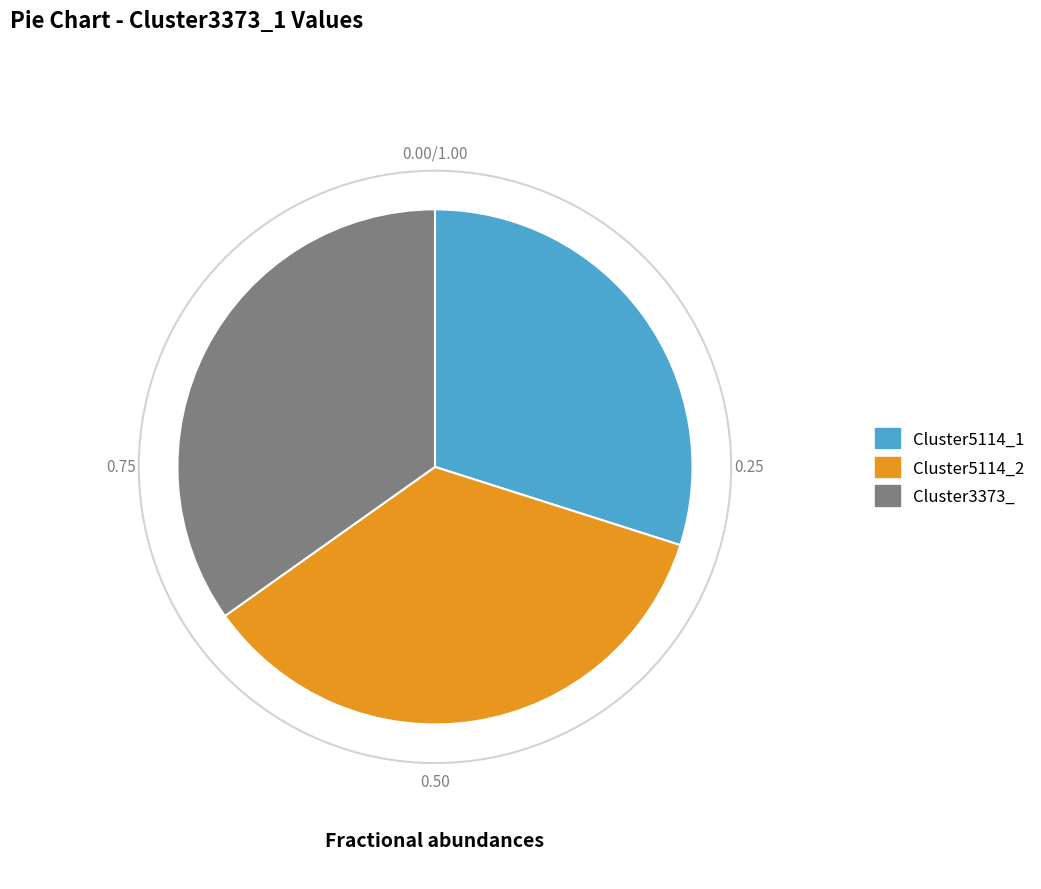

Do Cluster5114_1 and Cluster5114_2 together represent more than half of the pie?

Yes